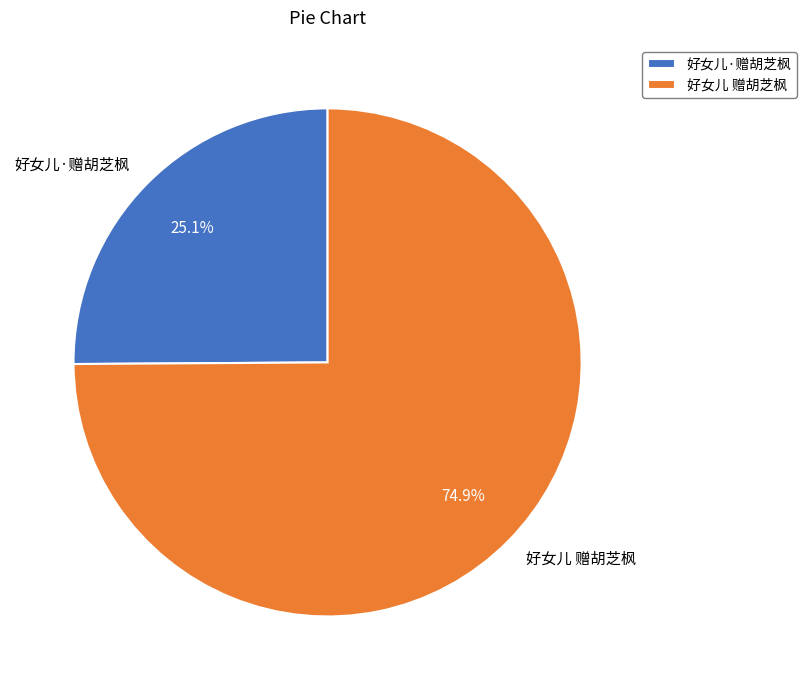

To the nearest percent, what is the combined percentage of 好女儿 赠胡芝枫 and 好女儿·赠胡芝枫?

100%